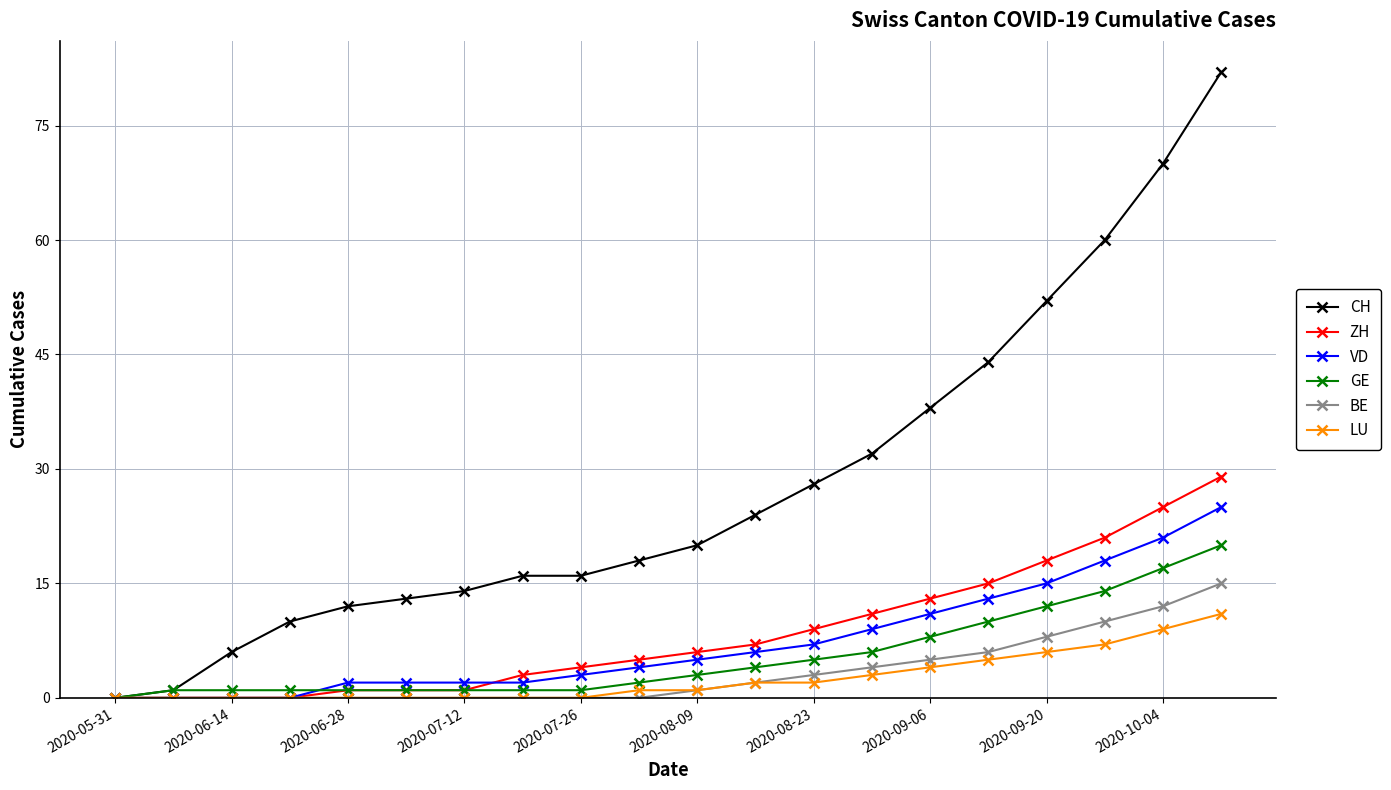

Which series has the largest total across all categories?

CH